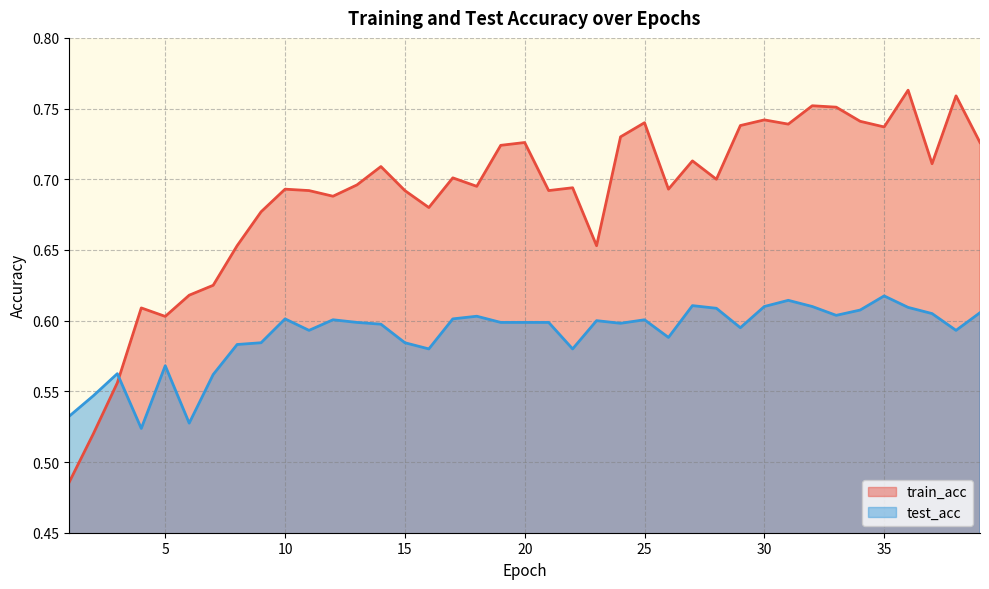

What is the value of the train_acc point at the 18th from the left?

0.7